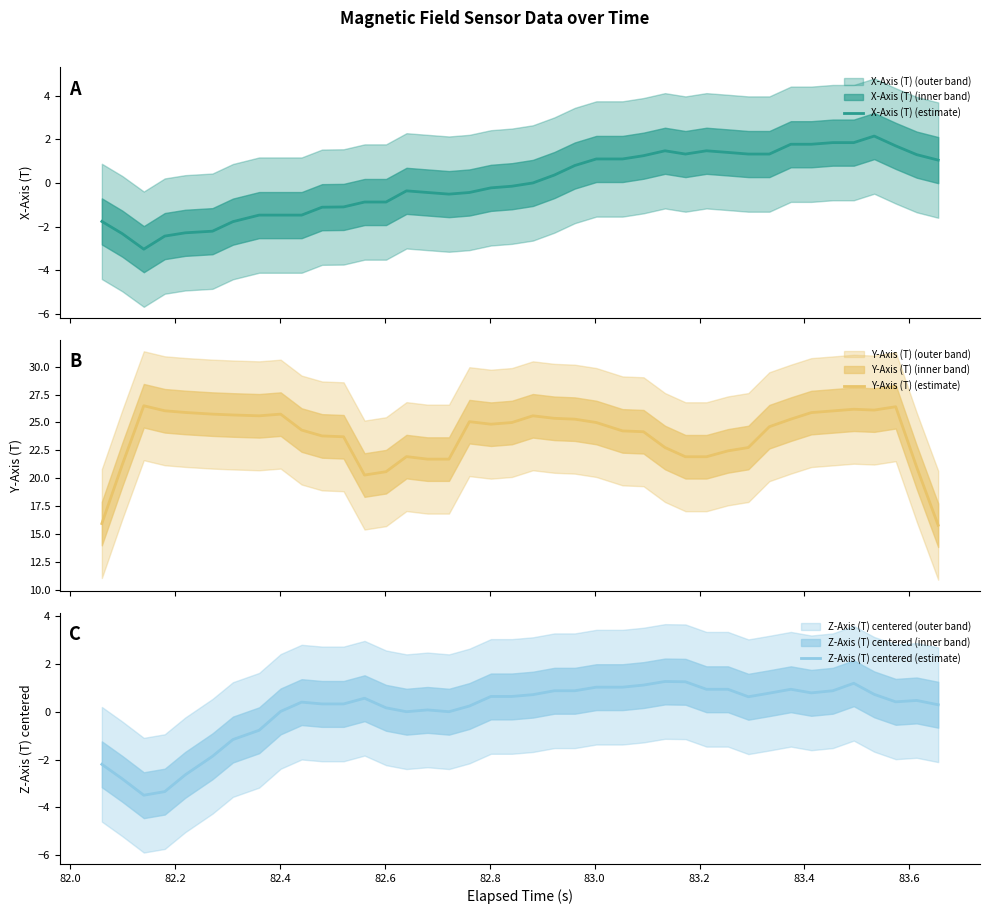

What is the maximum value for Z-Axis (T) centered (estimate)?

1.3